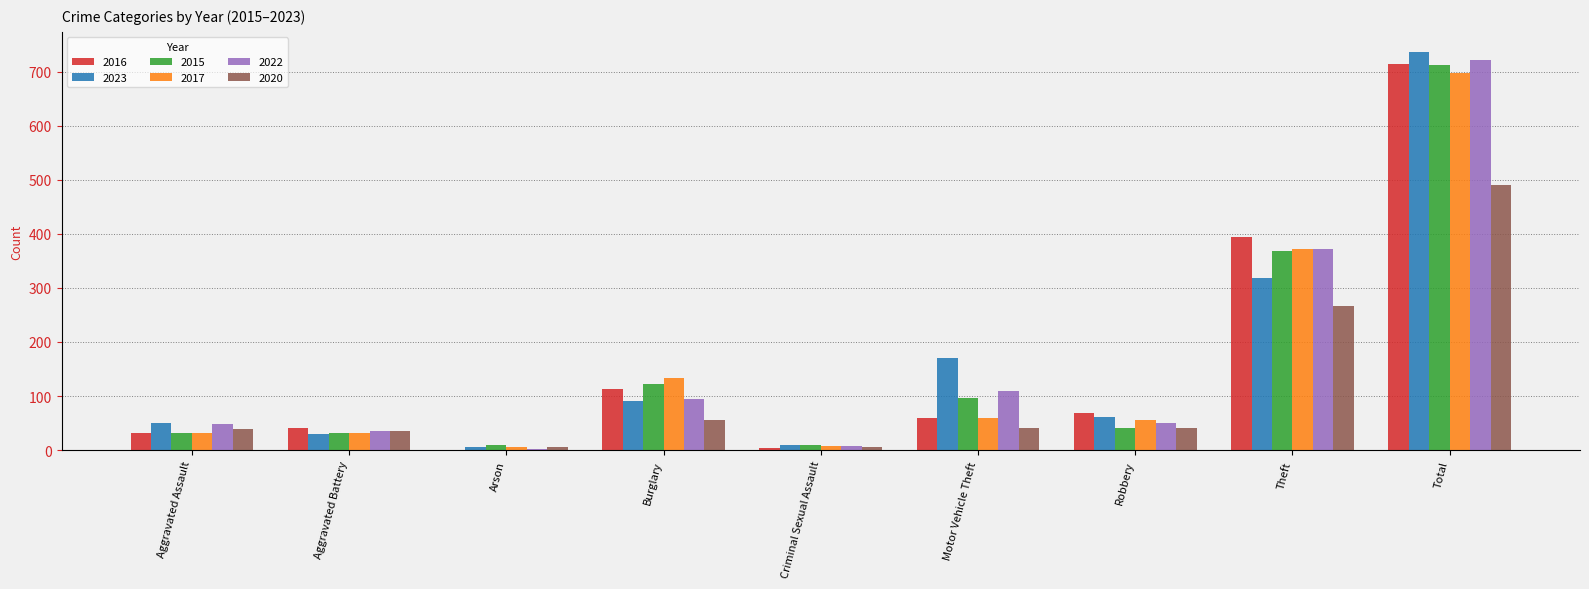

What is the average value of the 2015 series?

158